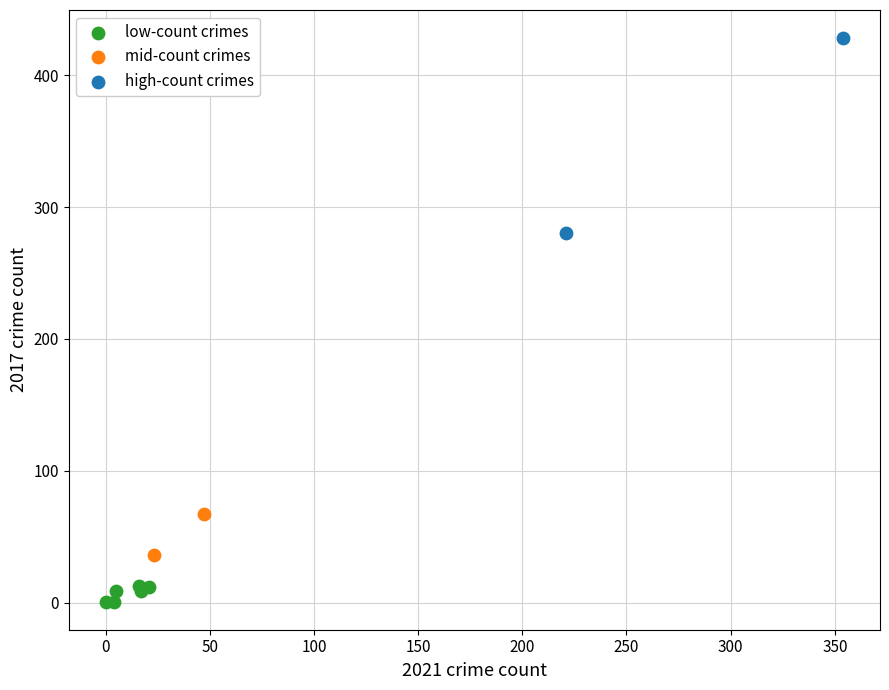

Which series contains the lowest Y value?

low-count crimes